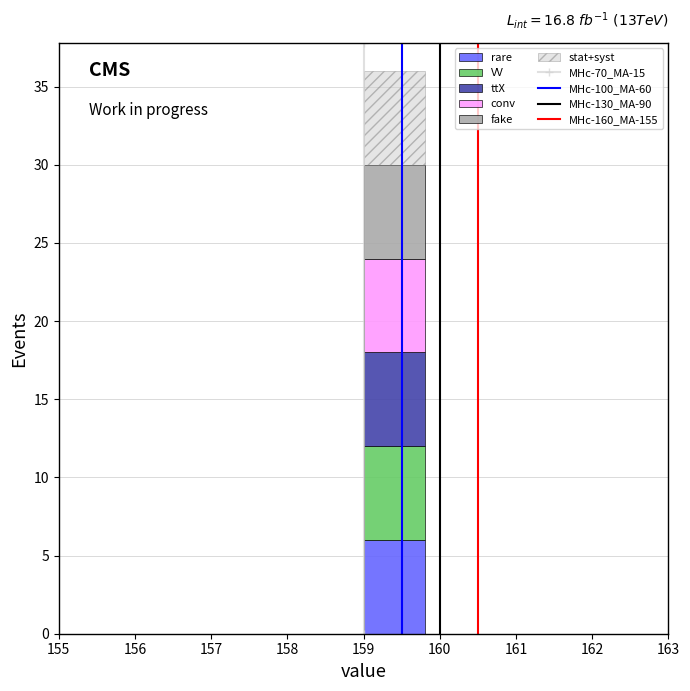

Which range on the x-axis has the tallest stacked bar (by total height)?

159.0 to 159.8